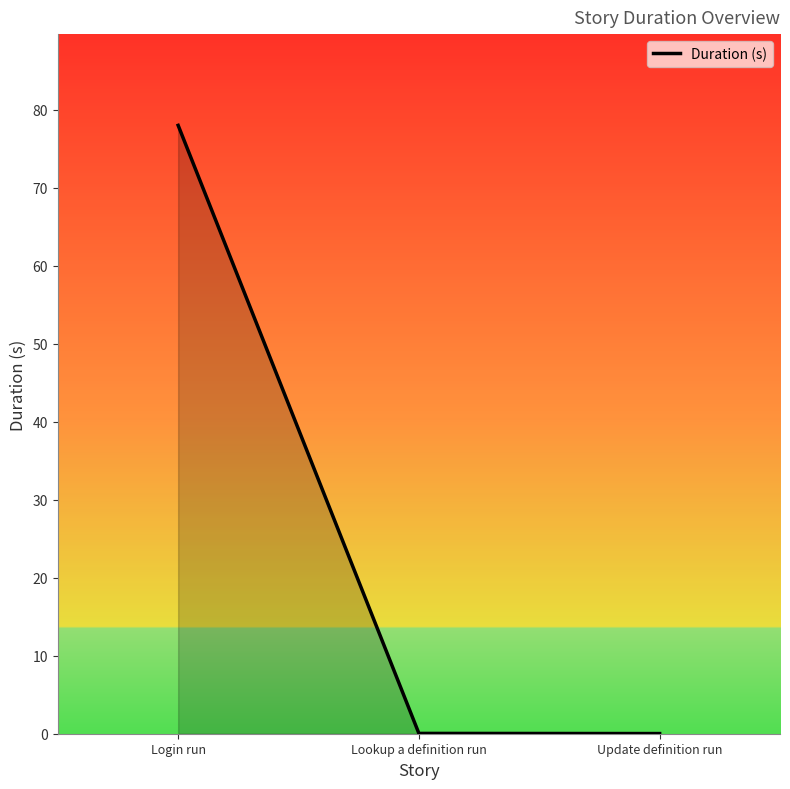

True or false: the data shows 131.1 at Login run.

False